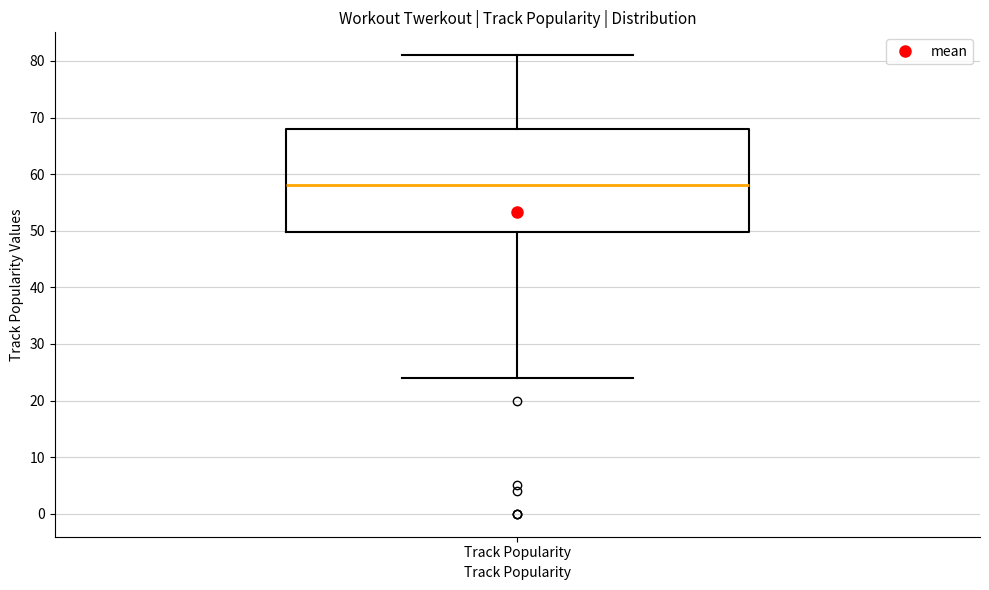

Read this box plot against the y-axis: the position of the median line, the range covered by the box, and the ends of both whiskers. The values are not printed on the chart, so give them approximately, as read against the axis.

median 58, box 50 to 68, whiskers 24 to 81